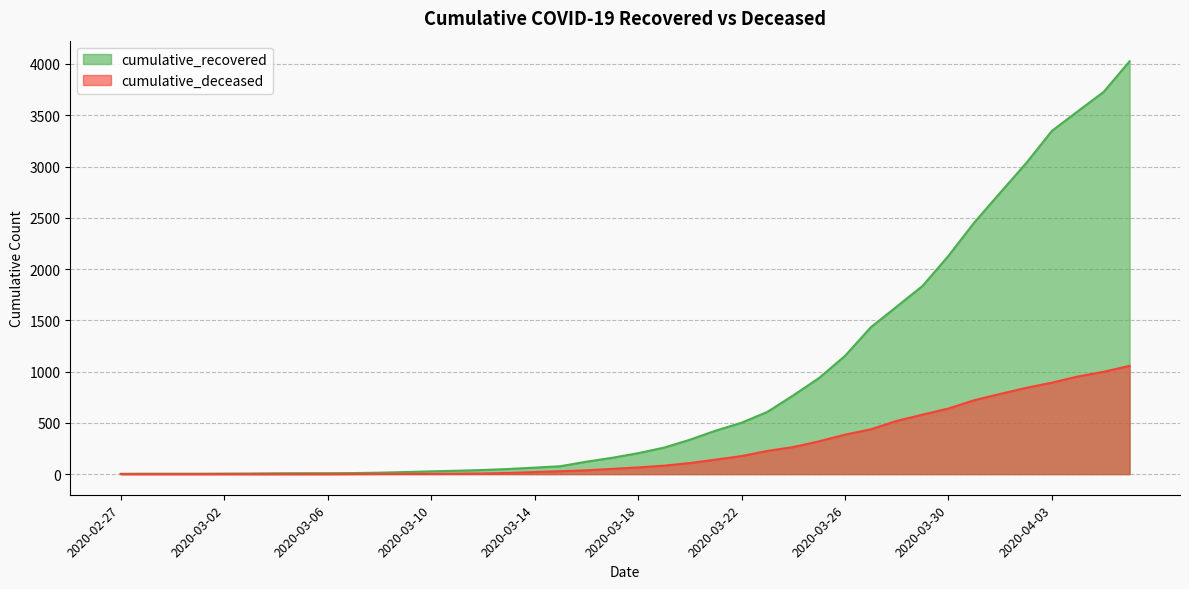

Rank the series by their maximum value, from highest to lowest.

cumulative_recovered, cumulative_deceased